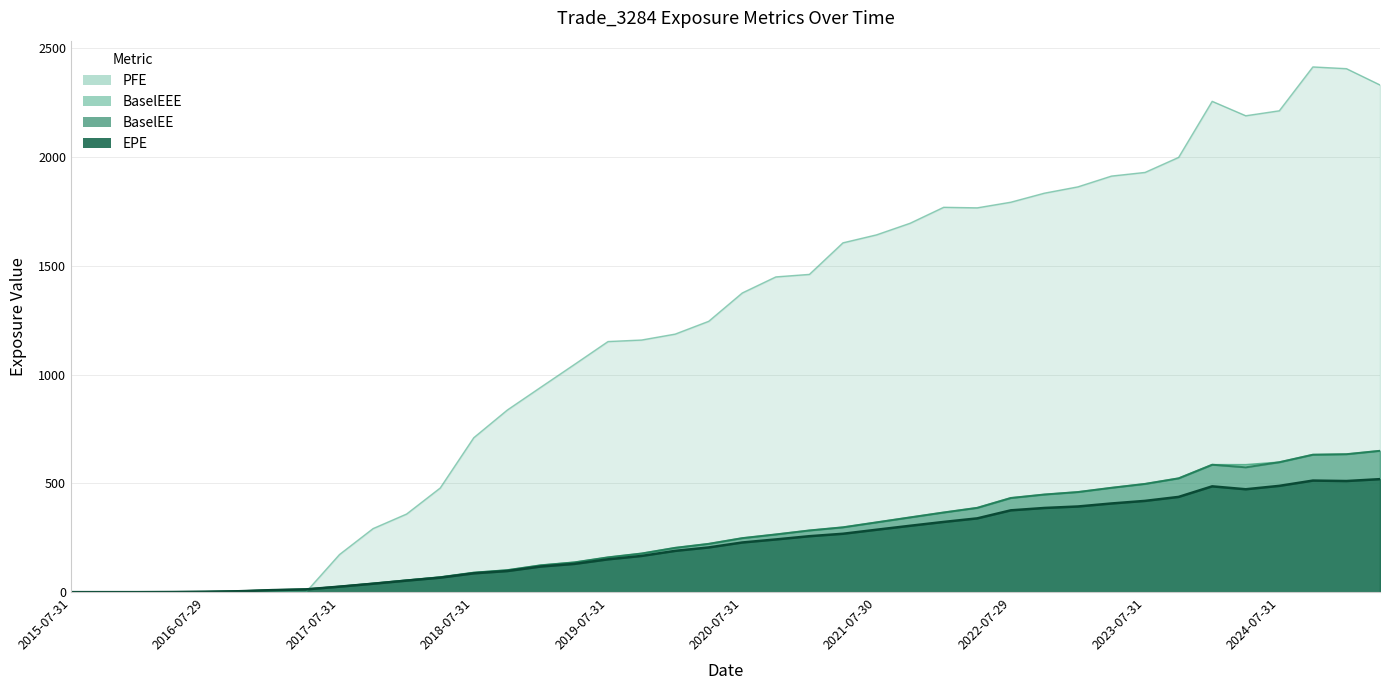

What are all the series names shown in the legend?

EPE, PFE, BaselEE, BaselEEE